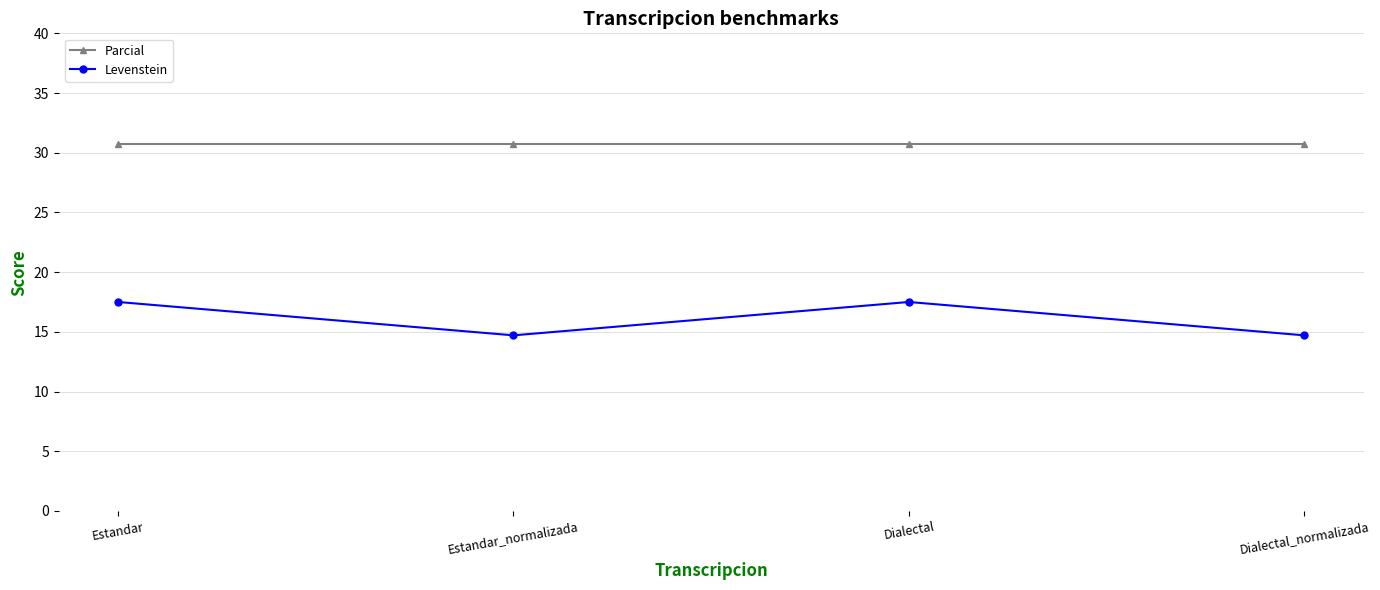

How many interior local valleys does the Levenstein series have?

1